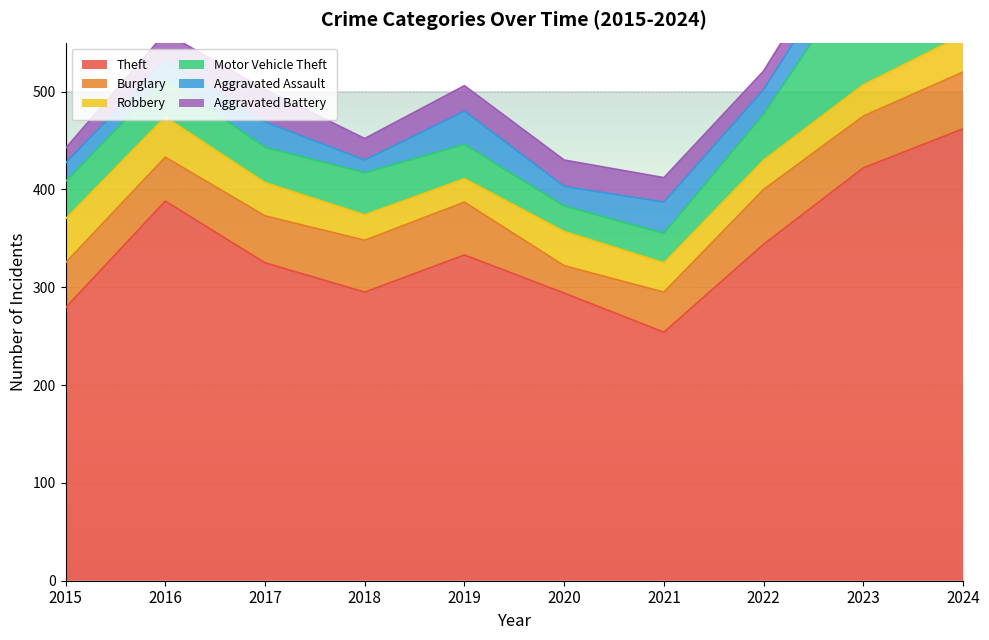

Reading left to right, extract all data points from this chart.

Theft: 2015=279	2016=388	2017=325	2018=295	2019=333	2020=294	2021=254	2022=344	2023=422	2024=462
Burglary: 2015=46	2016=45	2017=48	2018=53	2019=54	2020=28	2021=41	2022=56	2023=53	2024=58
Robbery: 2015=45	2016=41	2017=34	2018=26	2019=24	2020=35	2021=30	2022=30	2023=32	2024=38
Motor Vehicle Theft: 2015=38	2016=39	2017=36	2018=43	2019=35	2020=26	2021=30	2022=47	2023=122	2024=104
Aggravated Assault: 2015=19	2016=19	2017=26	2018=13	2019=34	2020=20	2021=32	2022=25	2023=34	2024=30
Aggravated Battery: 2015=15	2016=28	2017=33	2018=22	2019=26	2020=27	2021=25	2022=19	2023=23	2024=41